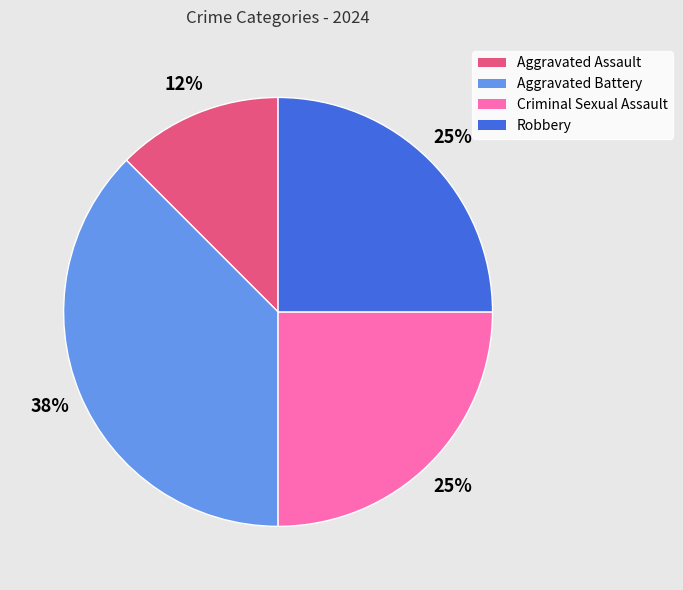

To the nearest percent, what is the average slice percentage?

25%